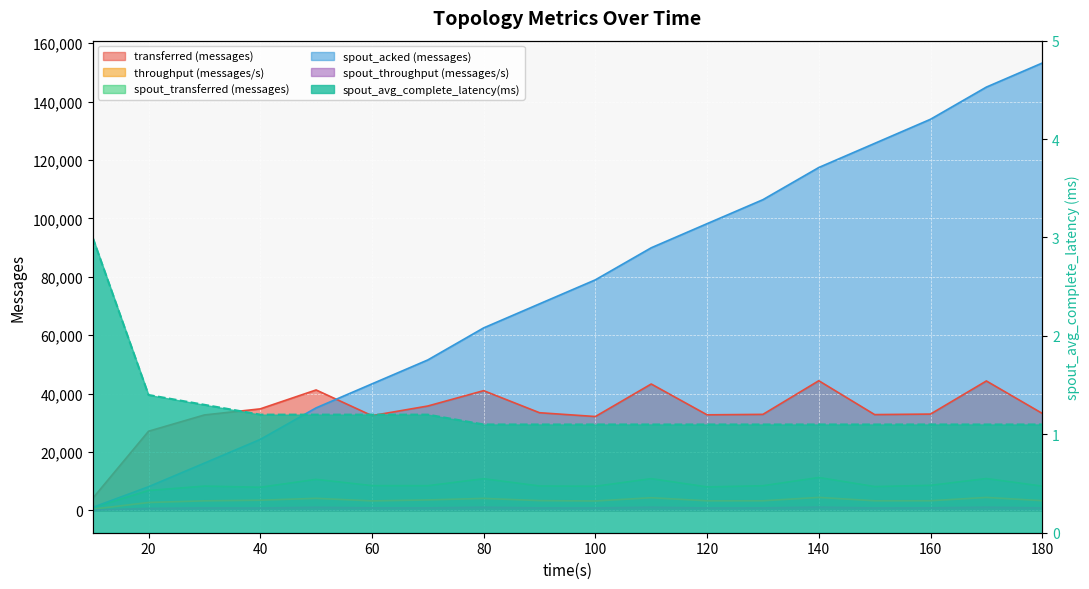

How many lines are shown in the chart?

6